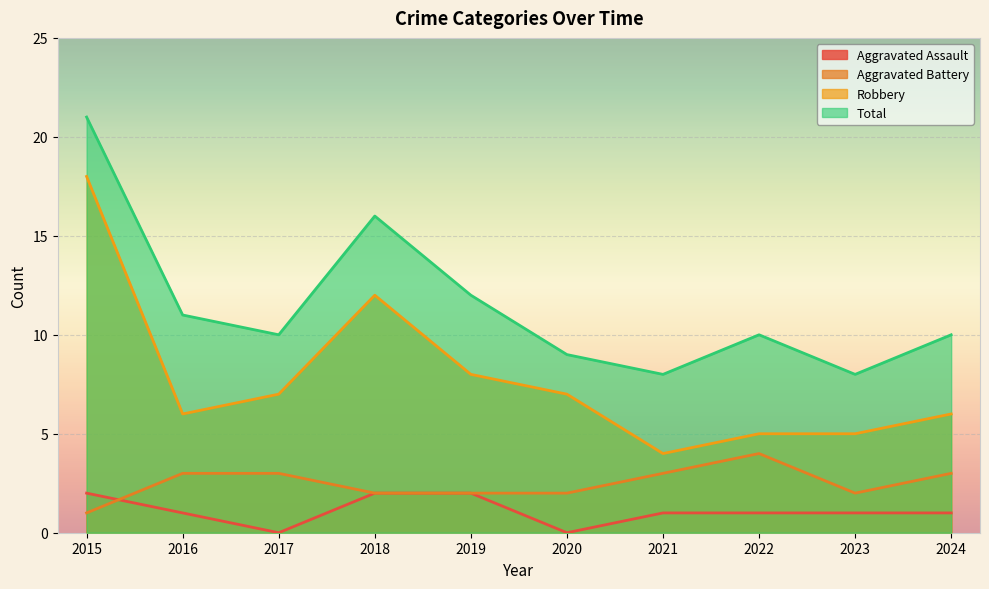

Does the chart display data point markers on the line(s)?

No